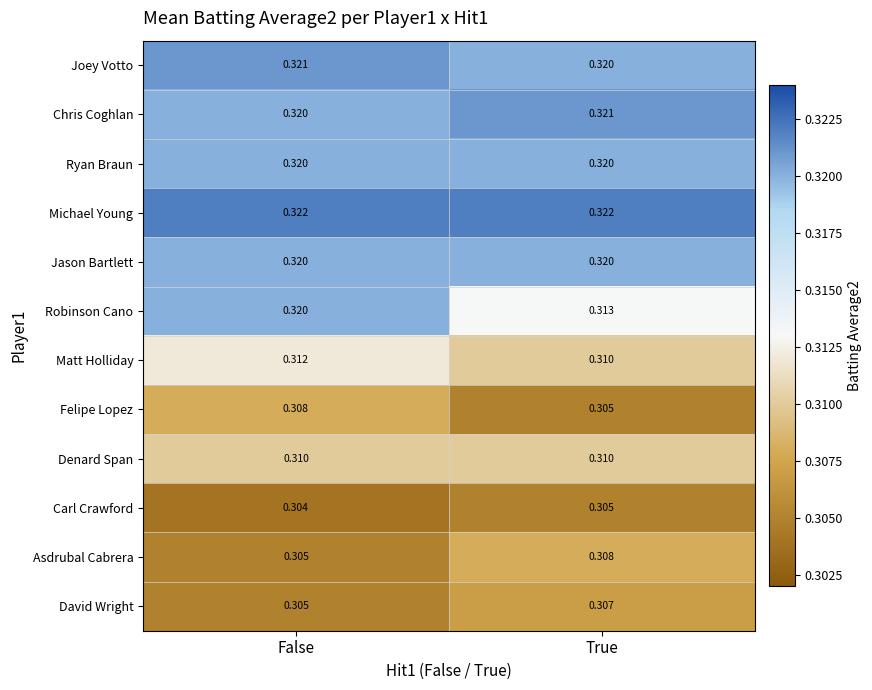

Which series changed the most between False and True?

Robinson Cano